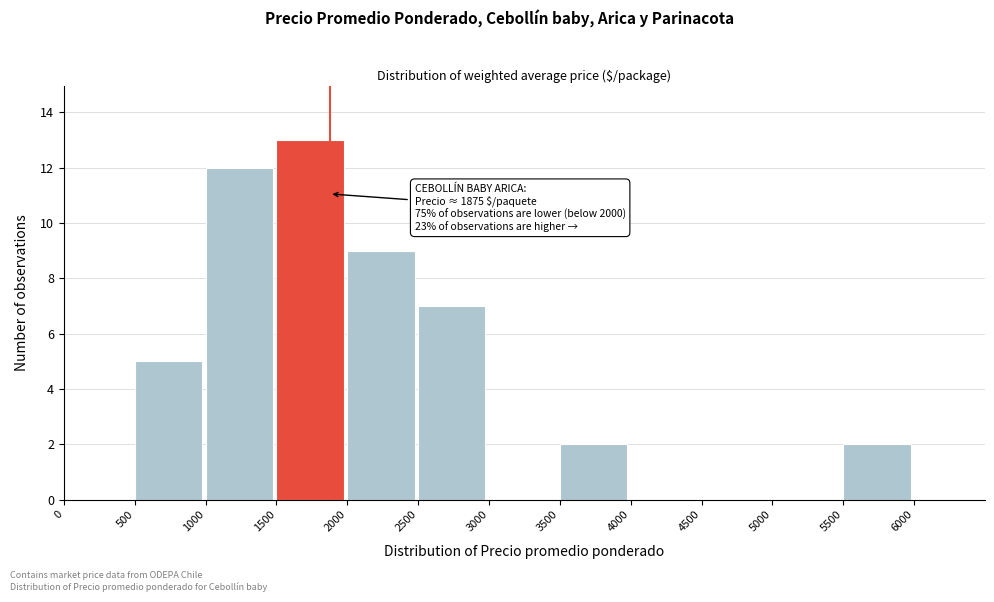

Over which range of the x-axis is the bar tallest?

1500 to 2000